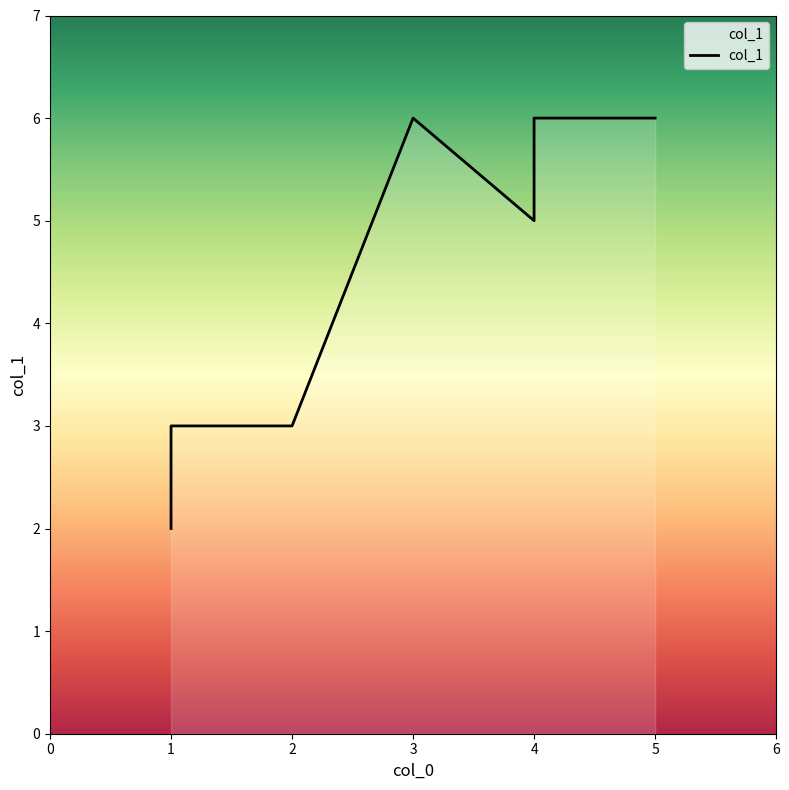

Rank the categories by value from lowest to highest.

1, 2, 1, 4, 5, 3, 4